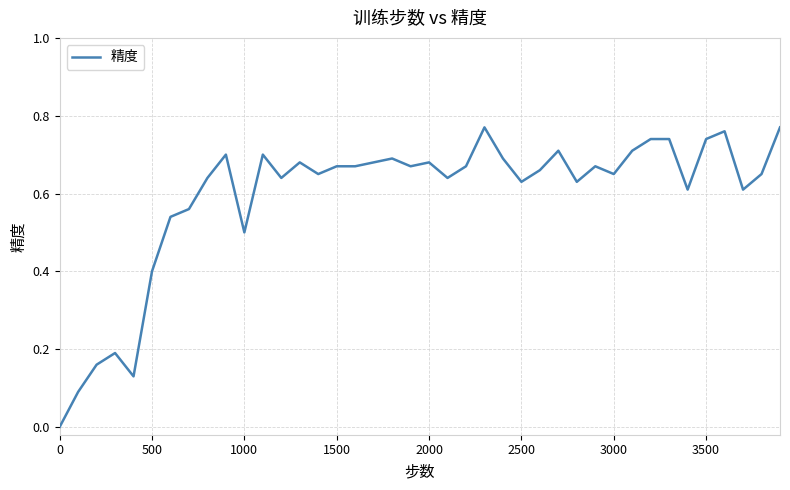

How many values are above zero?

39